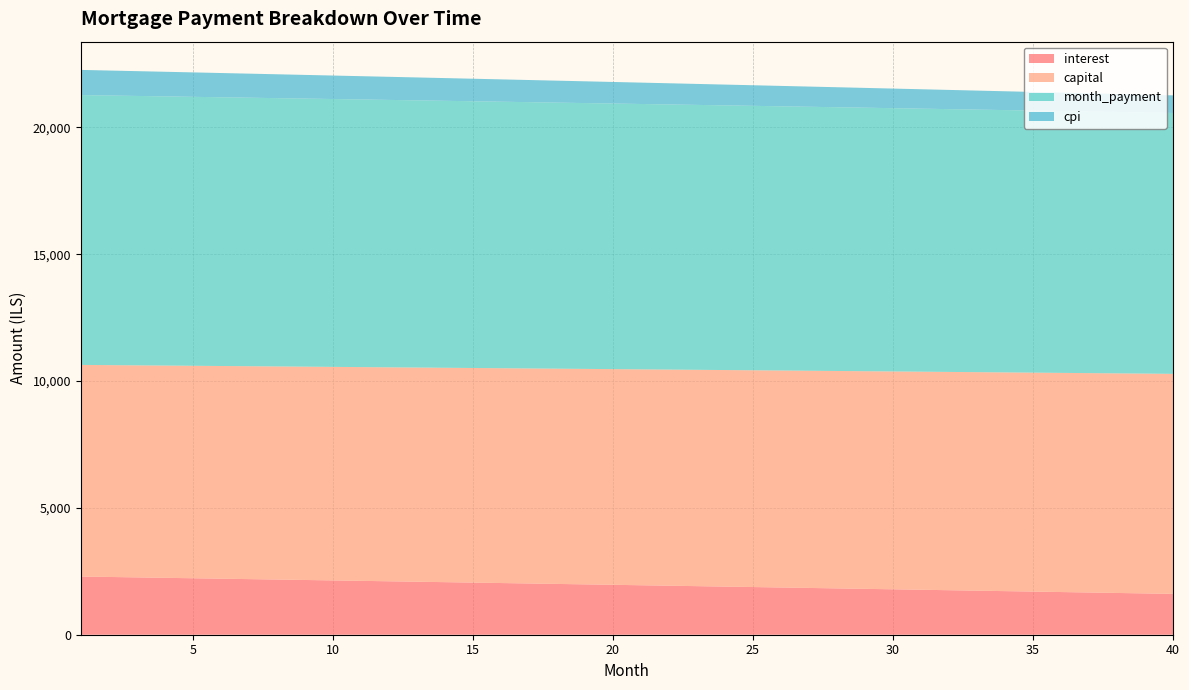

Reading right to left, list all the values displayed in this chart.

interest: 1610.0	1628.2	1646.4	1664.6	1682.7	1700.8	1718.9	1736.9	1754.9	1772.8	1790.8	1808.6	1826.5	1844.2	1862.0	1879.7	1897.4	1915.0	1932.7	1950.2	1967.8	1985.3	2002.7	2020.2	2037.5	2054.9	2072.2	2089.5	2106.7	2123.9	2141.1	2158.2	2175.3	2192.4	2209.4	2226.4	2243.3	2260.2	2277.1	2294.0
capital: 8673.2	8664.6	8655.9	8647.3	8638.6	8630.0	8621.4	8612.8	8604.2	8595.6	8587.0	8578.4	8569.8	8561.3	8552.7	8544.2	8535.6	8527.1	8518.6	8510.1	8501.6	8493.1	8484.6	8476.1	8467.7	8459.2	8450.8	8442.3	8433.9	8425.5	8417.0	8408.6	8400.2	8391.8	8383.5	8375.1	8366.7	8358.4	8350.0	8341.7
month_payment: 10283.2	10292.8	10302.4	10311.9	10321.4	10330.9	10340.3	10349.7	10359.1	10368.4	10377.7	10387.0	10396.3	10405.5	10414.7	10423.9	10433.0	10442.2	10451.3	10460.3	10469.4	10478.4	10487.3	10496.3	10505.2	10514.1	10523.0	10531.8	10540.6	10549.4	10558.1	10566.9	10575.5	10584.2	10592.9	10601.5	10610.0	10618.6	10627.1	10635.6
cpi: 693.9	701.8	709.8	717.7	725.6	733.5	741.4	749.3	757.2	765.0	772.8	780.6	788.4	796.2	804.0	811.7	819.4	827.1	834.8	842.5	850.2	857.8	865.4	873.0	880.6	888.2	895.8	903.3	910.9	918.4	925.9	933.4	940.8	948.3	955.7	963.1	970.5	977.9	985.3	992.7